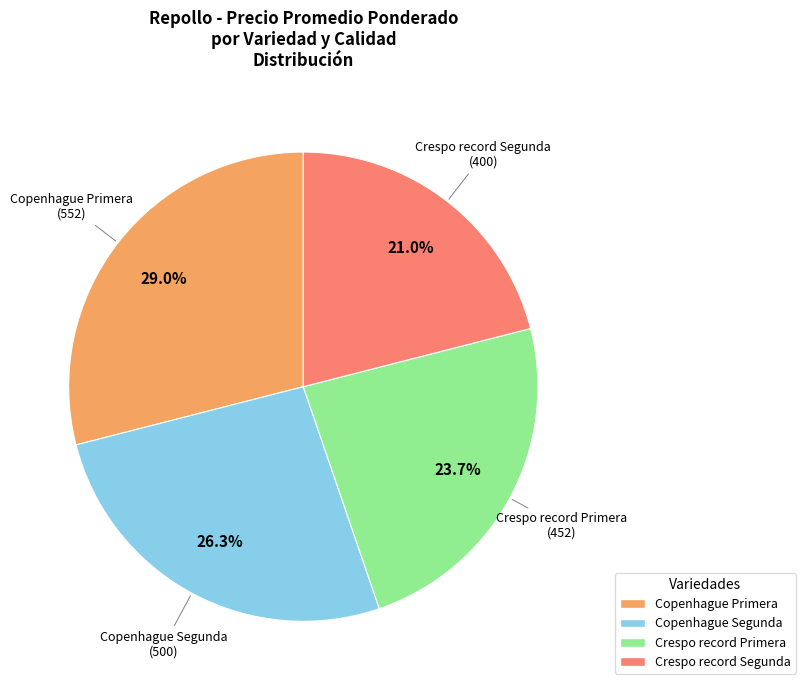

Is Crespo record Segunda the majority of the pie?

No